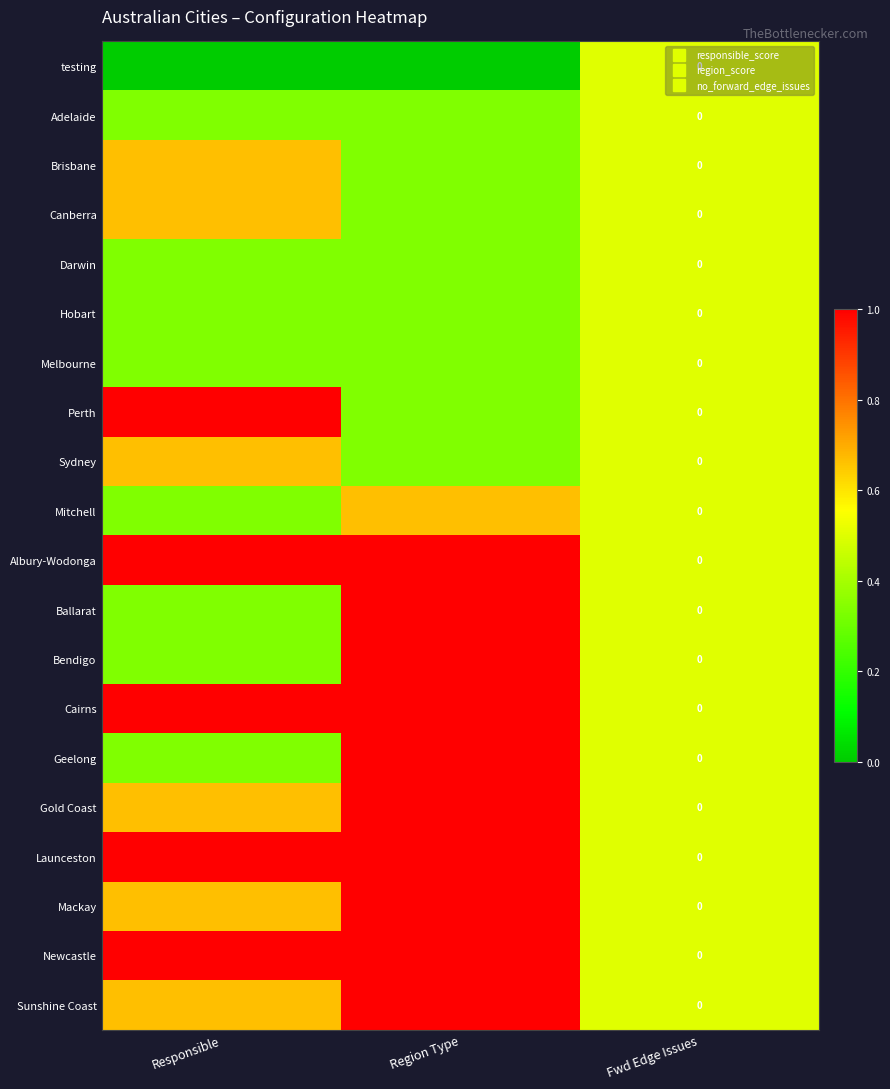

How many values in the Albury-Wodonga series are below 1?

1